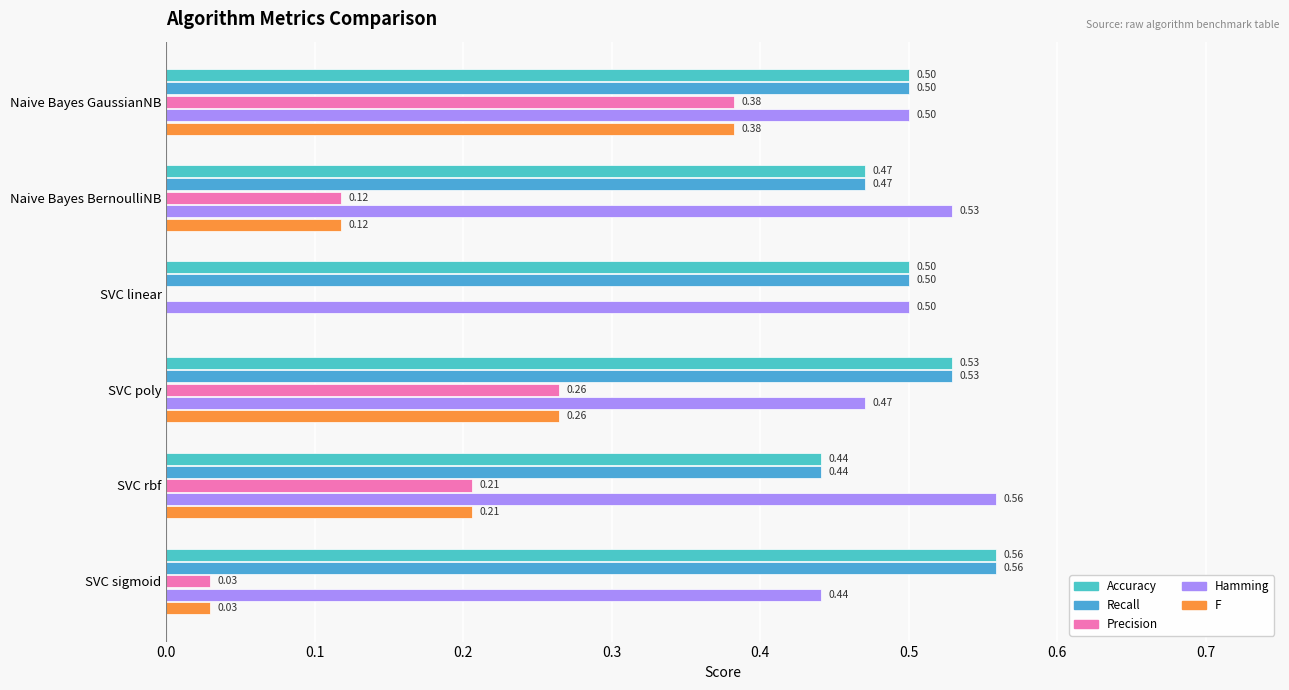

What is the value of the Recall bar at the 3rd from the left?

0.5